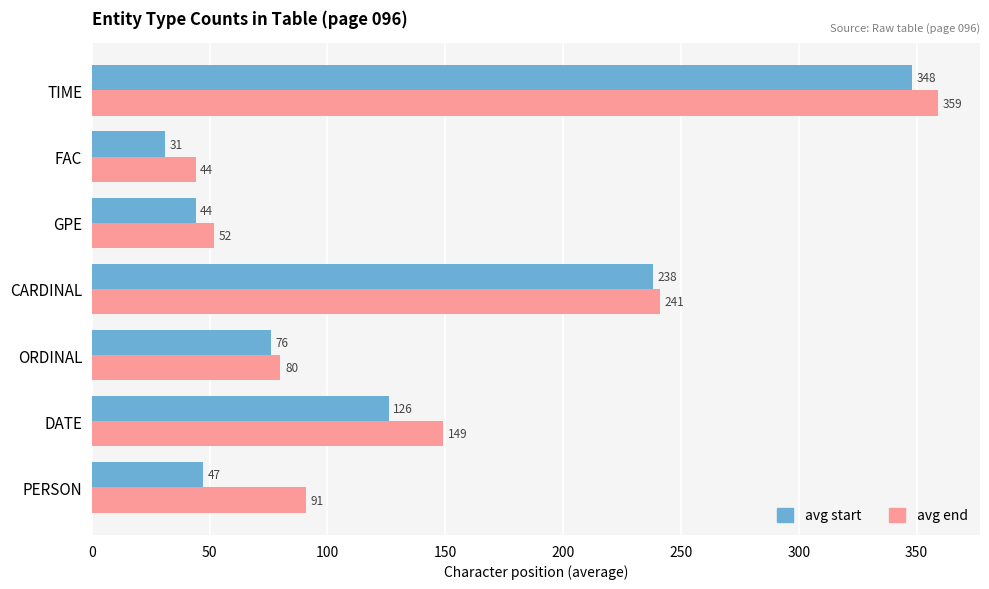

What is the average value of the avg start series?

130